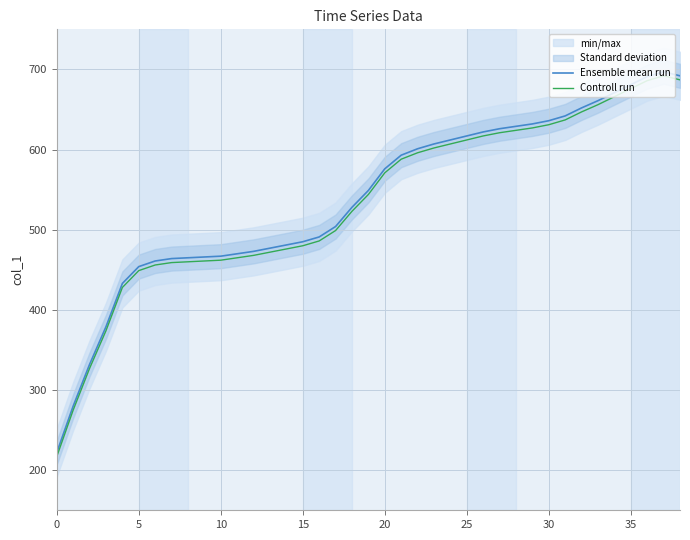

At how many categories does at least one series exceed 531?

20